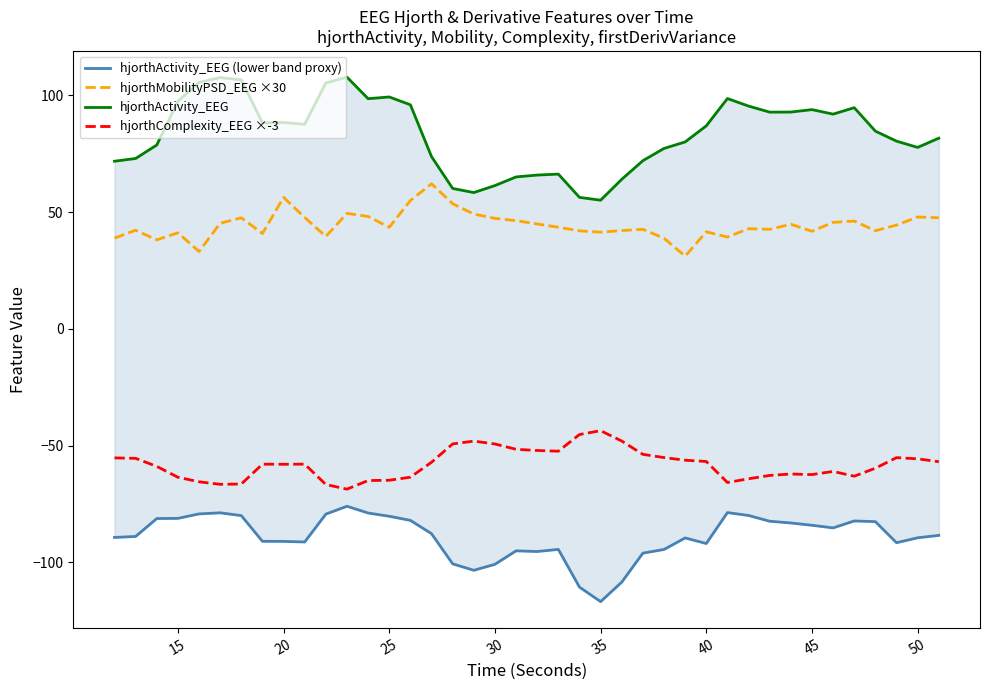

The hjorthComplexity_EEG ×-3 series shows -49.3 at 30. True or false?

True